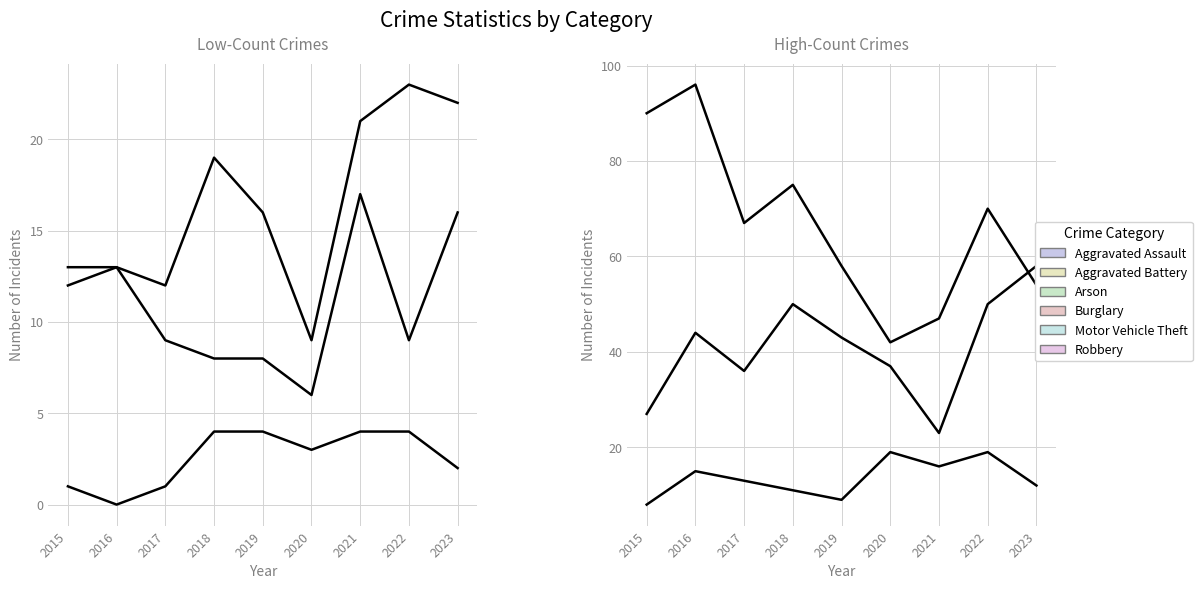

How many values in the Aggravated Battery series are below 9?

3